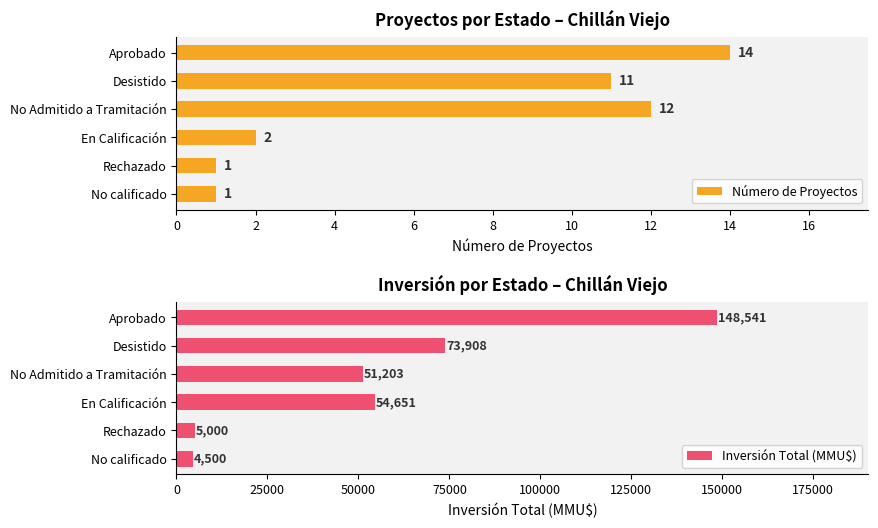

The value of Número de Proyectos at No calificado is 1. True or false?

True